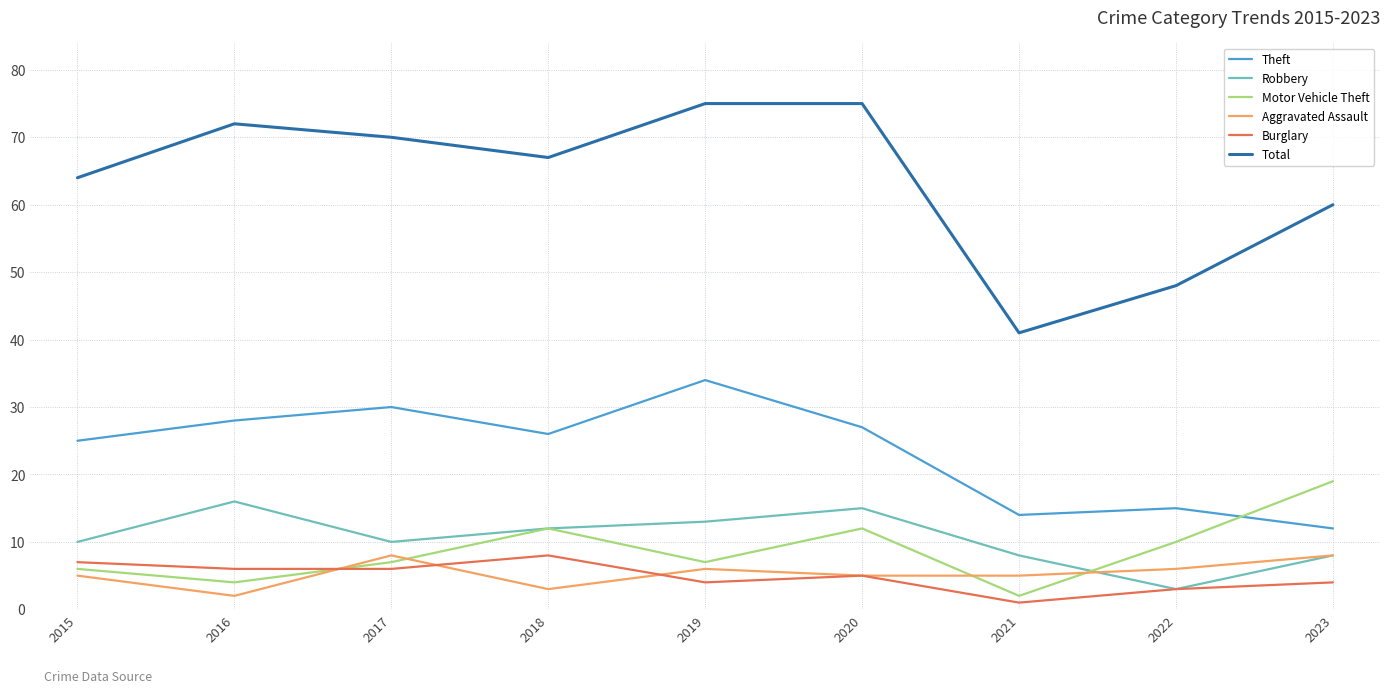

At which category does Robbery reach its first local peak?

2016